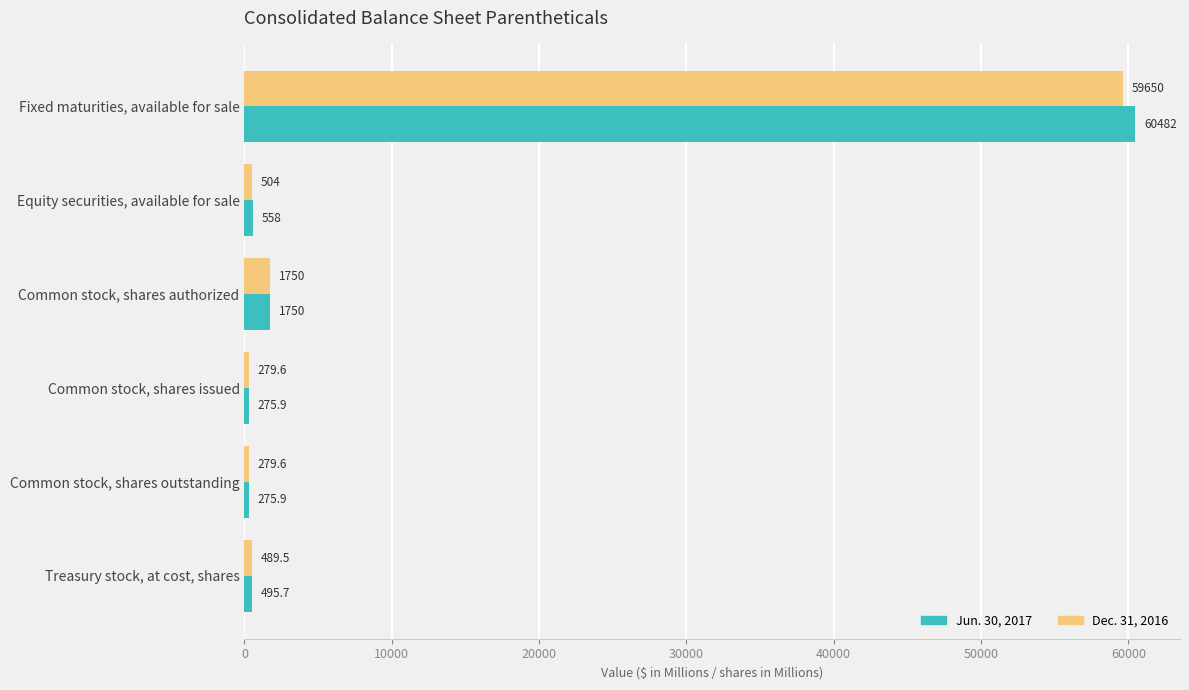

At how many categories does at least one series exceed 26804?

1